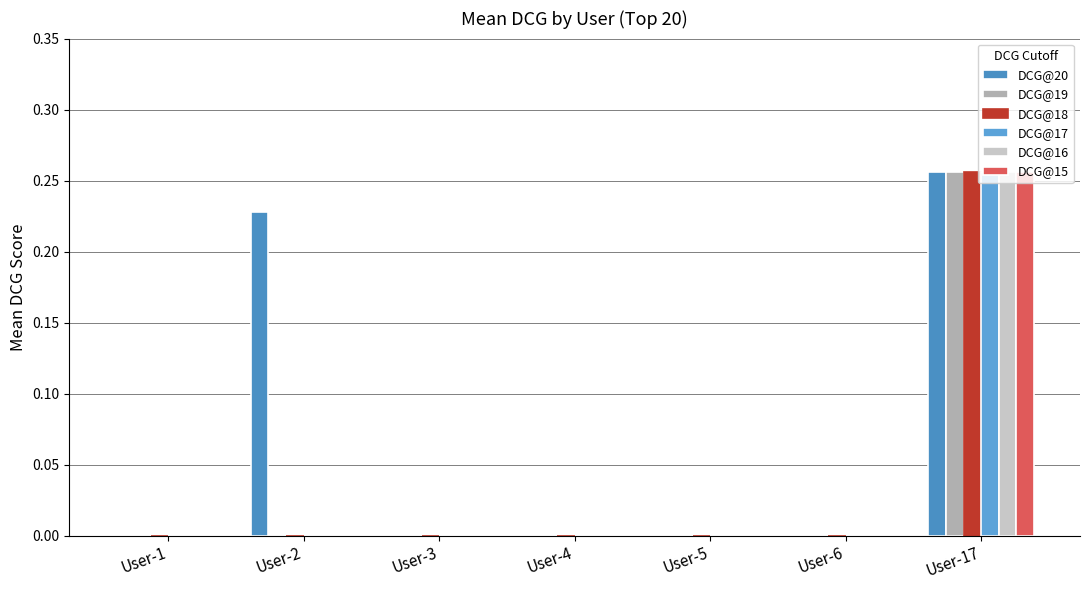

What is the difference between the second highest and minimum values in the DCG@20 series?

0.2